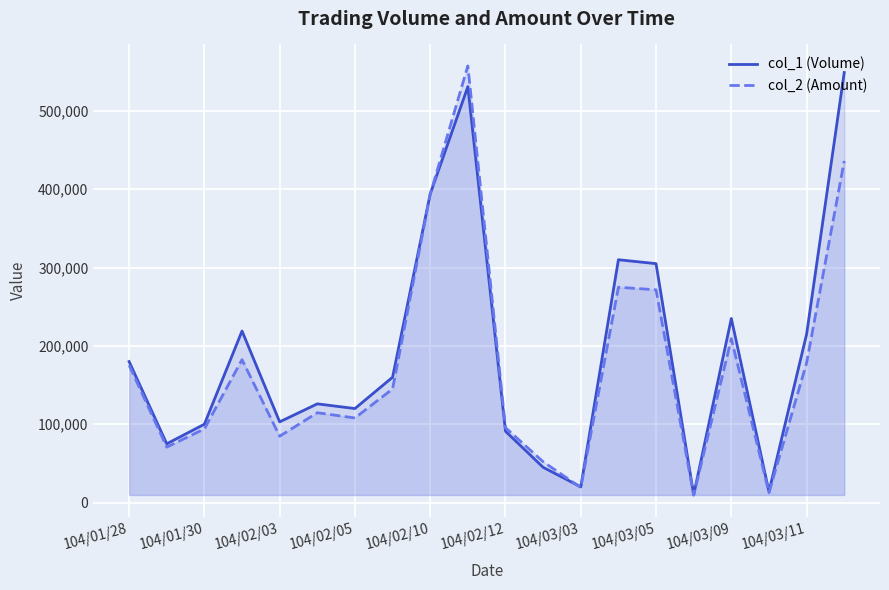

What is the total value across all series at 104/03/09?

444250